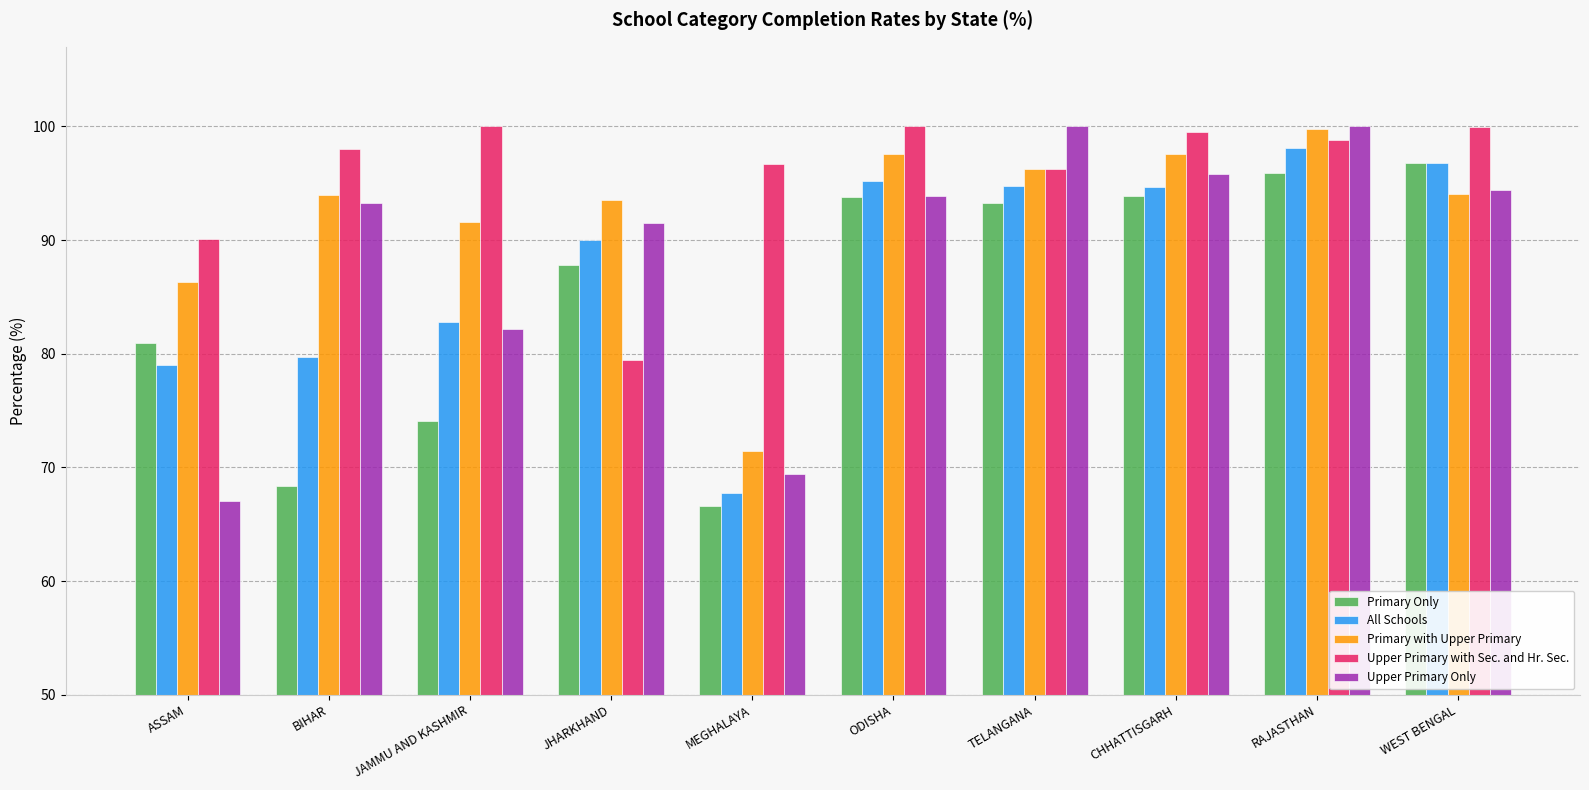

The value of Primary Only at CHHATTISGARH is 93.9. True or false?

True